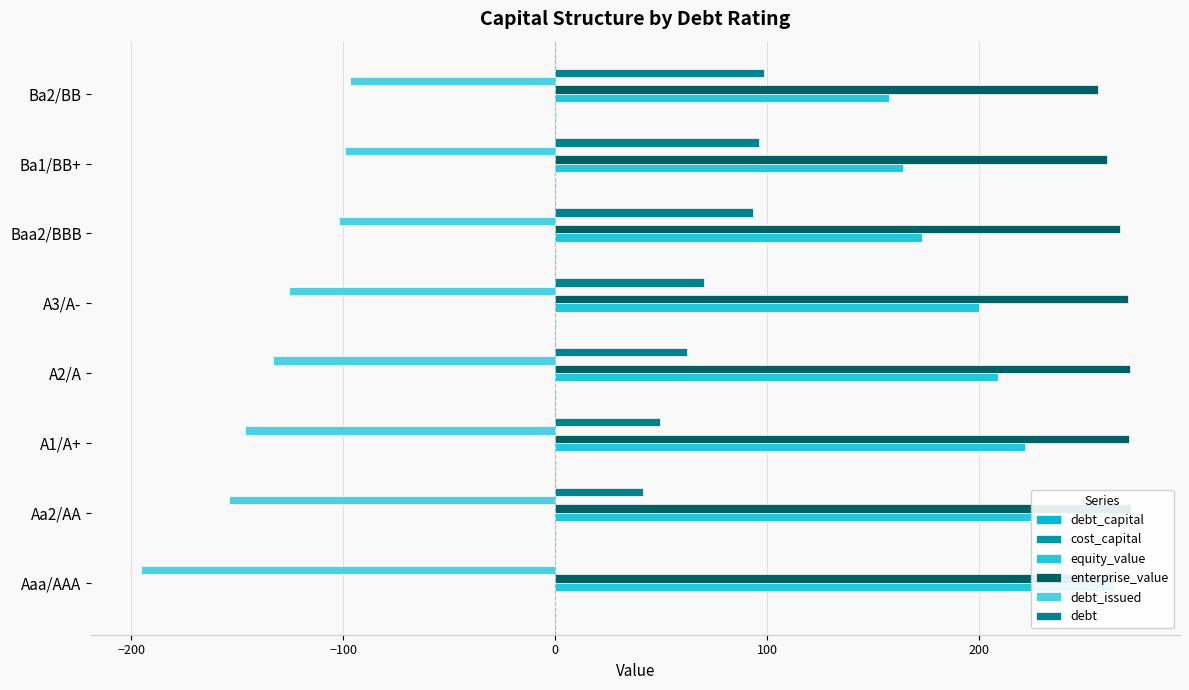

Which has a higher value, Ba1/BB+ or Baa2/BBB?

Ba1/BB+